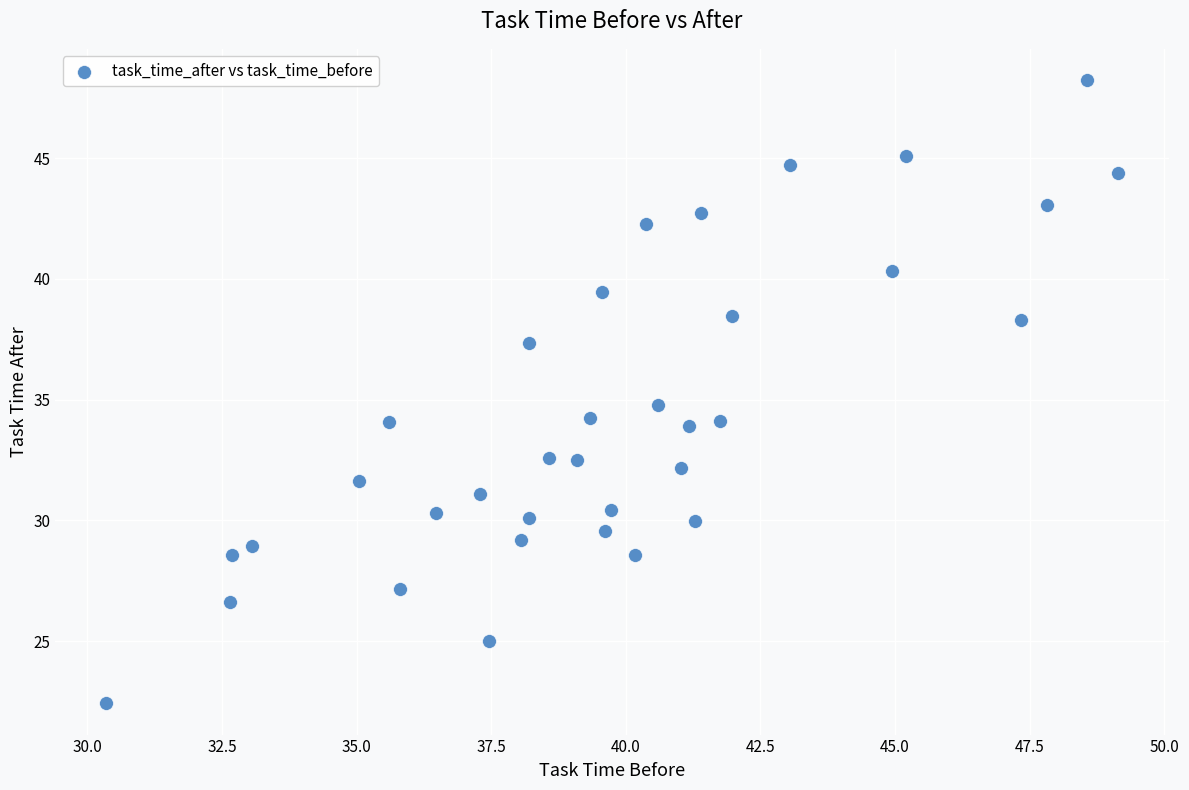

What is the range of Y values (max minus min)?

25.8